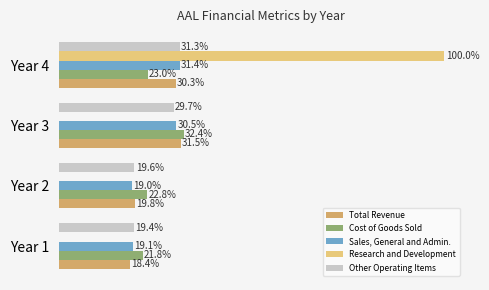

Where is Total Revenue nearest to the value 24?

Year 2